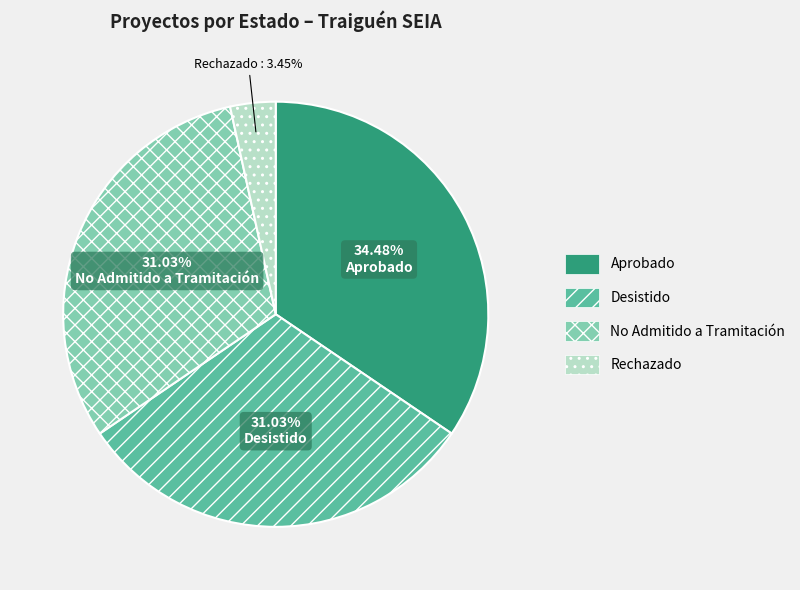

What is the ratio of the value at Aprobado to the value at Desistido?

1.1